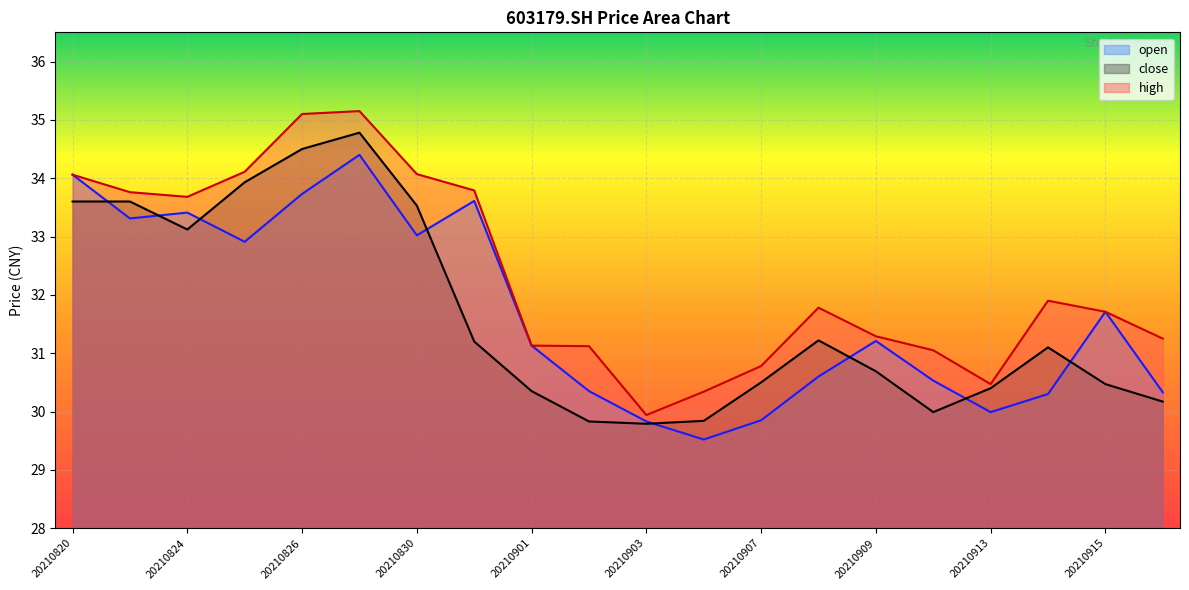

Is it true that close equals 20.9 at 20210820?

False